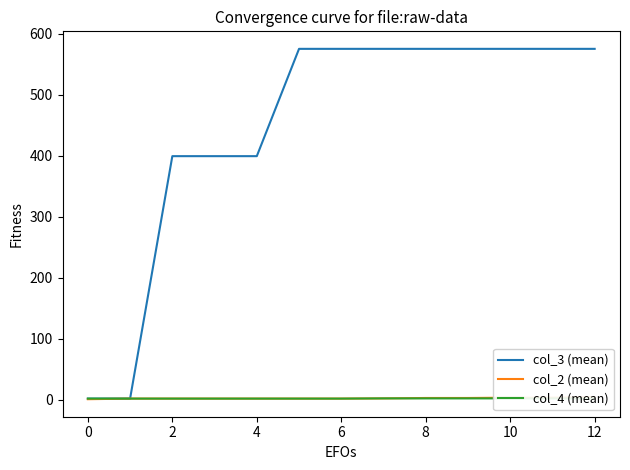

What is the maximum value for col_3 (mean)?

575.2